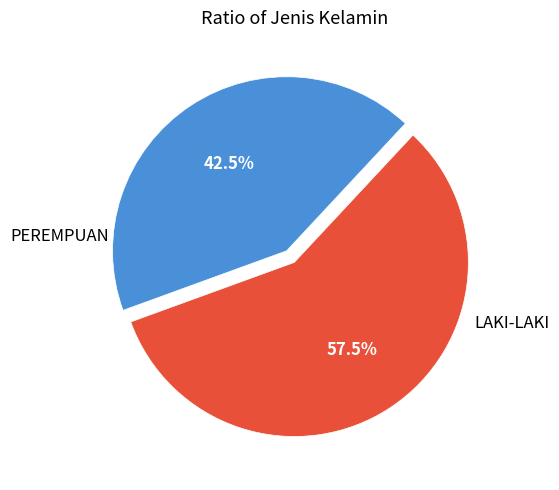

How many slices are in this pie chart?

2